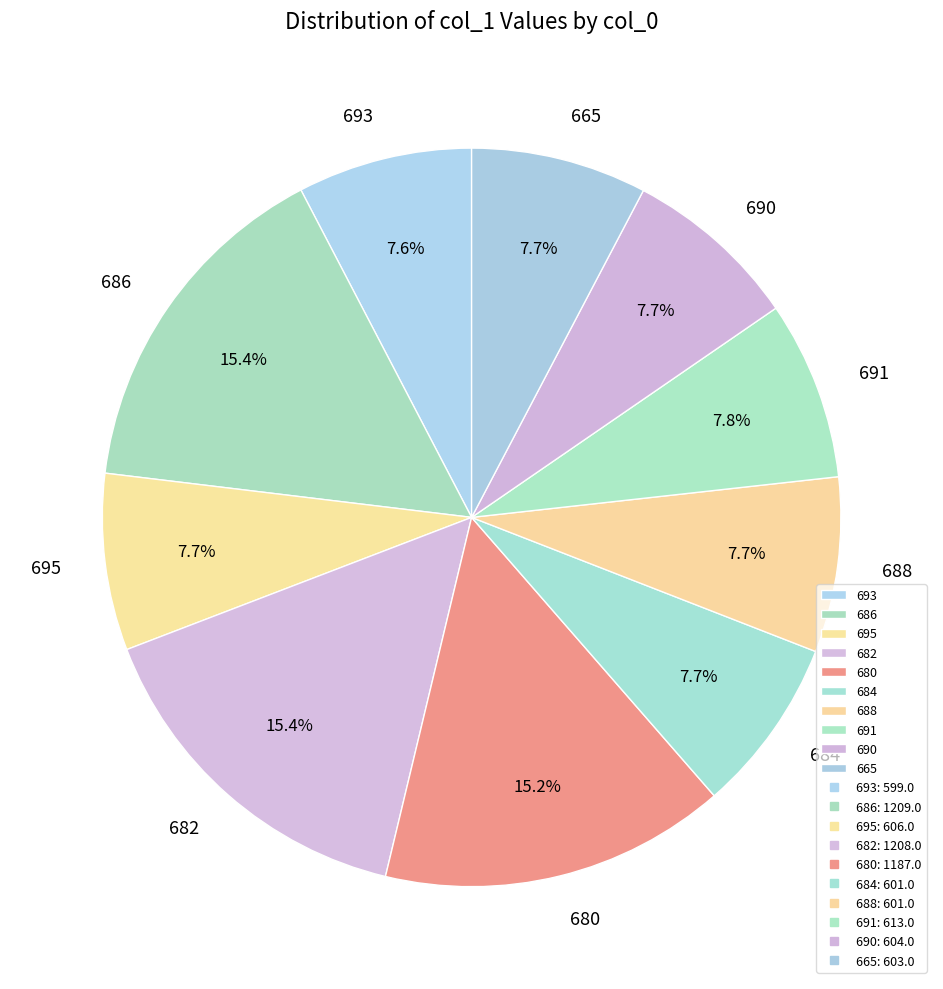

To the nearest percent, what percentage of the pie is 665?

8%